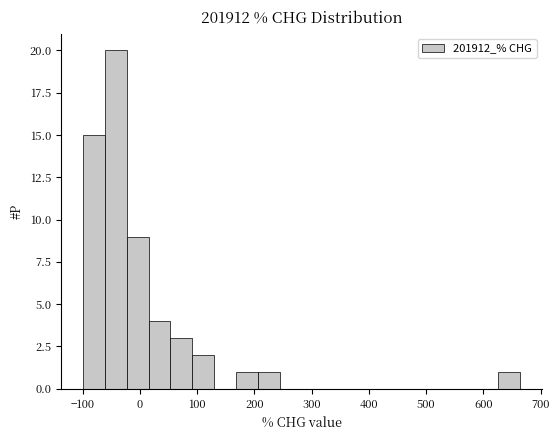

Read against the x-axis, roughly where is the centre of the tallest bar?

-40